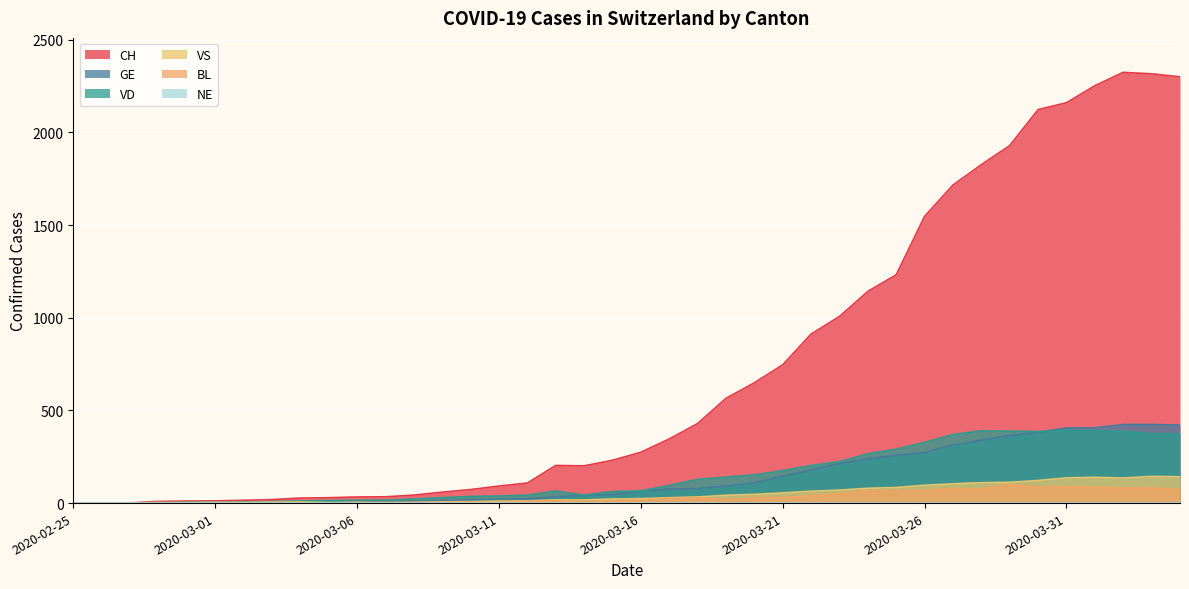

Is the value of CH at 2020-03-08 greater than the value of VD at 2020-03-14?

No